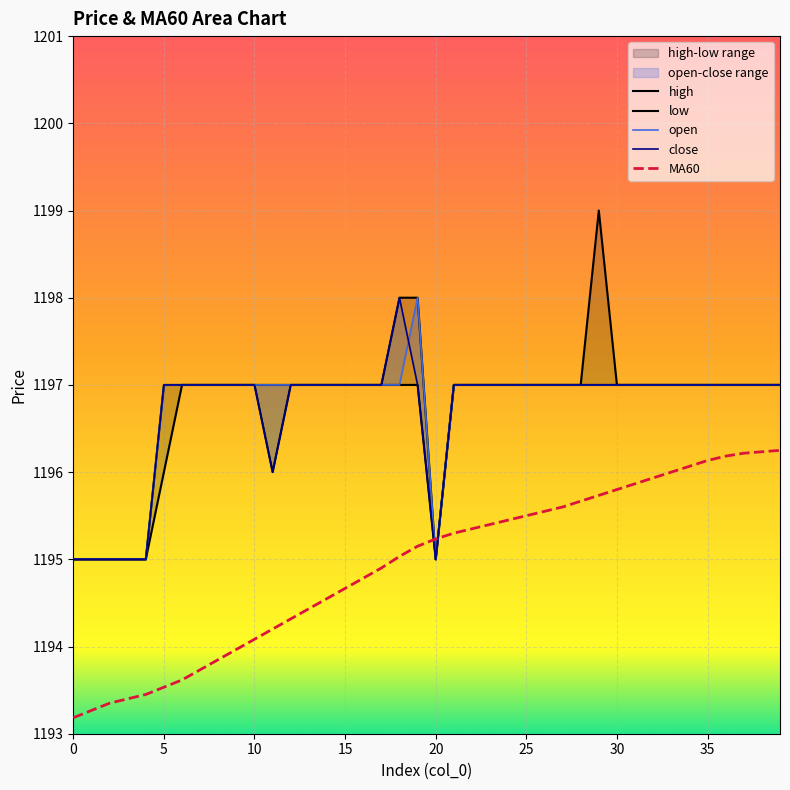

Reading left to right, what are all the values shown in this chart?

open: 0=1195.0	1=1195.0	2=1195.0	3=1195.0	4=1195.0	5=1197.0	6=1197.0	7=1197.0	8=1197.0	9=1197.0	10=1197.0	11=1197.0	12=1197.0	13=1197.0	14=1197.0	15=1197.0	16=1197.0	17=1197.0	18=1197.0	19=1198.0	20=1195.0	21=1197.0	22=1197.0	23=1197.0	24=1197.0	25=1197.0	26=1197.0	27=1197.0	28=1197.0	29=1197.0	30=1197.0	31=1197.0	32=1197.0	33=1197.0	34=1197.0	35=1197.0	36=1197.0	37=1197.0	38=1197.0	39=1197.0
close: 0=1195.0	1=1195.0	2=1195.0	3=1195.0	4=1195.0	5=1197.0	6=1197.0	7=1197.0	8=1197.0	9=1197.0	10=1197.0	11=1196.0	12=1197.0	13=1197.0	14=1197.0	15=1197.0	16=1197.0	17=1197.0	18=1198.0	19=1197.0	20=1195.0	21=1197.0	22=1197.0	23=1197.0	24=1197.0	25=1197.0	26=1197.0	27=1197.0	28=1197.0	29=1197.0	30=1197.0	31=1197.0	32=1197.0	33=1197.0	34=1197.0	35=1197.0	36=1197.0	37=1197.0	38=1197.0	39=1197.0
high: 0=1195.0	1=1195.0	2=1195.0	3=1195.0	4=1195.0	5=1197.0	6=1197.0	7=1197.0	8=1197.0	9=1197.0	10=1197.0	11=1197.0	12=1197.0	13=1197.0	14=1197.0	15=1197.0	16=1197.0	17=1197.0	18=1198.0	19=1198.0	20=1195.0	21=1197.0	22=1197.0	23=1197.0	24=1197.0	25=1197.0	26=1197.0	27=1197.0	28=1197.0	29=1199.0	30=1197.0	31=1197.0	32=1197.0	33=1197.0	34=1197.0	35=1197.0	36=1197.0	37=1197.0	38=1197.0	39=1197.0
low: 0=1195.0	1=1195.0	2=1195.0	3=1195.0	4=1195.0	5=1196.0	6=1197.0	7=1197.0	8=1197.0	9=1197.0	10=1197.0	11=1196.0	12=1197.0	13=1197.0	14=1197.0	15=1197.0	16=1197.0	17=1197.0	18=1197.0	19=1197.0	20=1195.0	21=1197.0	22=1197.0	23=1197.0	24=1197.0	25=1197.0	26=1197.0	27=1197.0	28=1197.0	29=1197.0	30=1197.0	31=1197.0	32=1197.0	33=1197.0	34=1197.0	35=1197.0	36=1197.0	37=1197.0	38=1197.0	39=1197.0
MA60: 0=1193.2	1=1193.3	2=1193.3	3=1193.4	4=1193.5	5=1193.5	6=1193.6	7=1193.7	8=1193.8	9=1194.0	10=1194.1	11=1194.2	12=1194.3	13=1194.4	14=1194.5	15=1194.7	16=1194.8	17=1194.9	18=1195.0	19=1195.2	20=1195.2	21=1195.3	22=1195.3	23=1195.4	24=1195.5	25=1195.5	26=1195.5	27=1195.6	28=1195.7	29=1195.7	30=1195.8	31=1195.9	32=1195.9	33=1196.0	34=1196.1	35=1196.1	36=1196.2	37=1196.2	38=1196.2	39=1196.2